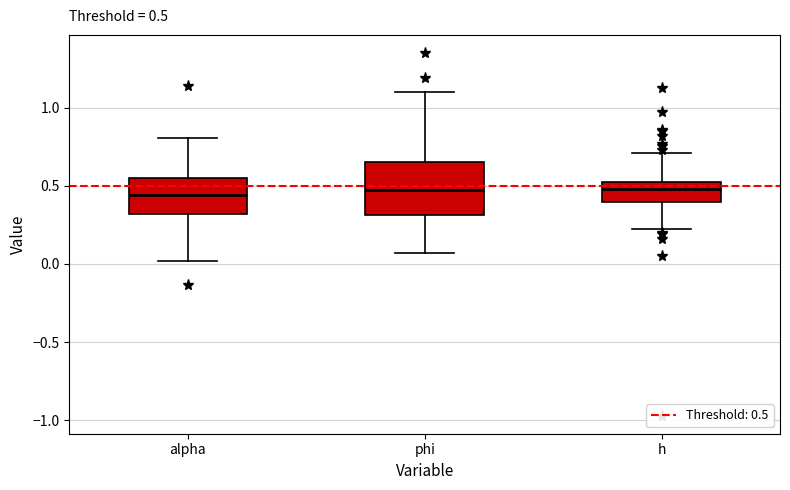

Which box is the tallest, from its lower edge to its upper edge?

phi